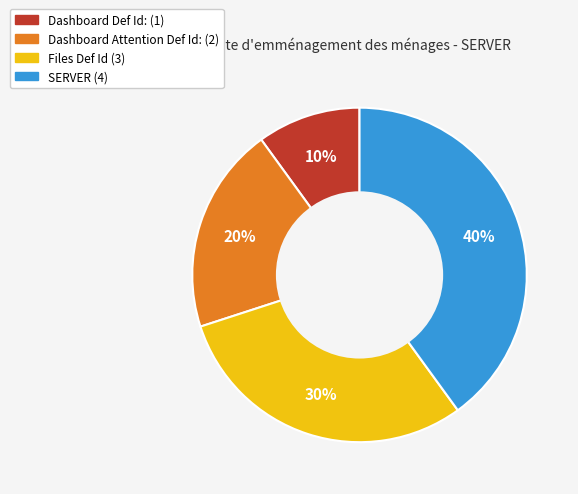

The Dashboard Attention Def Id: slice represents 13% of the pie. True or false?

False